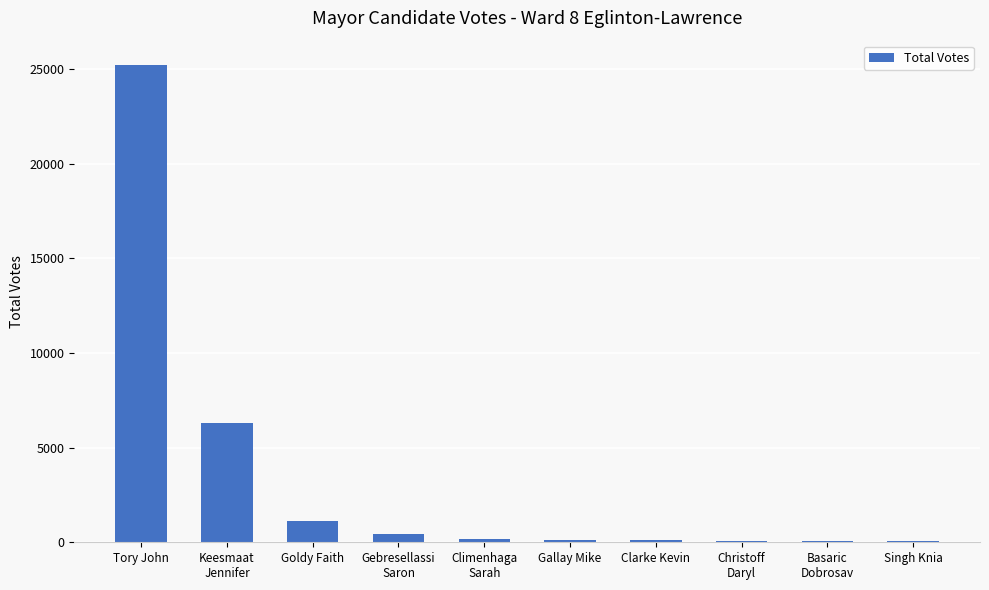

Which has a higher value, Tory John or Singh Knia?

Tory John